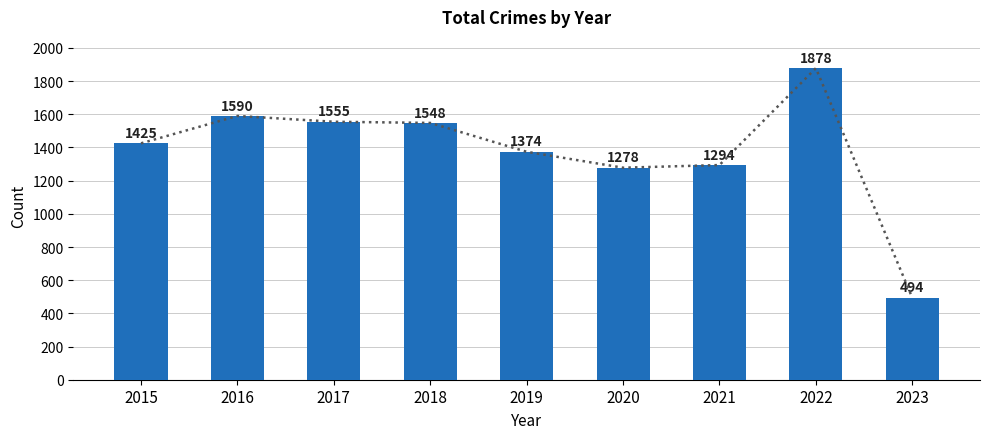

Where does the data first go above 1425?

2016